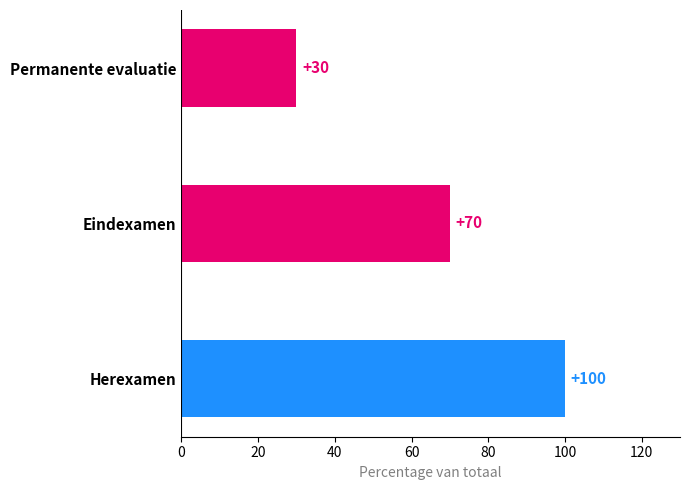

Is it true that the value at Herexamen is 159?

False